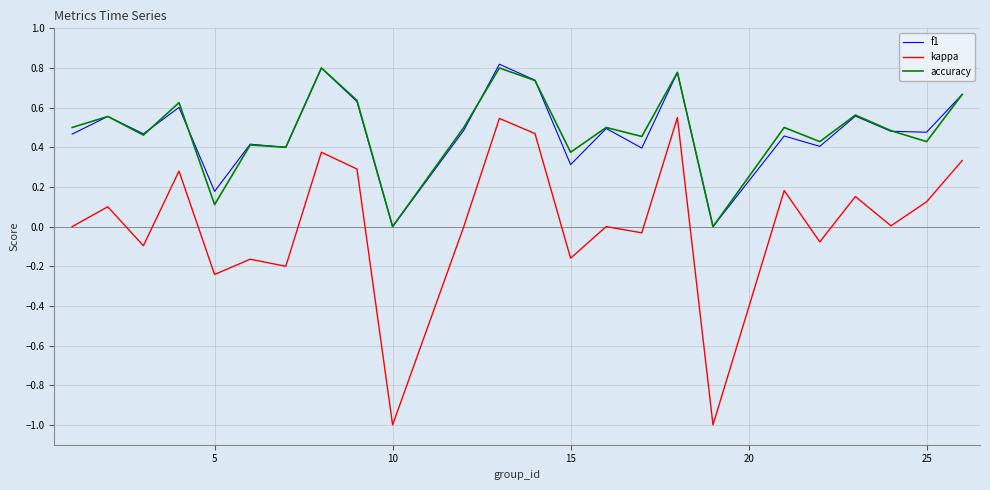

True or false: kappa and accuracy cross at least once.

False